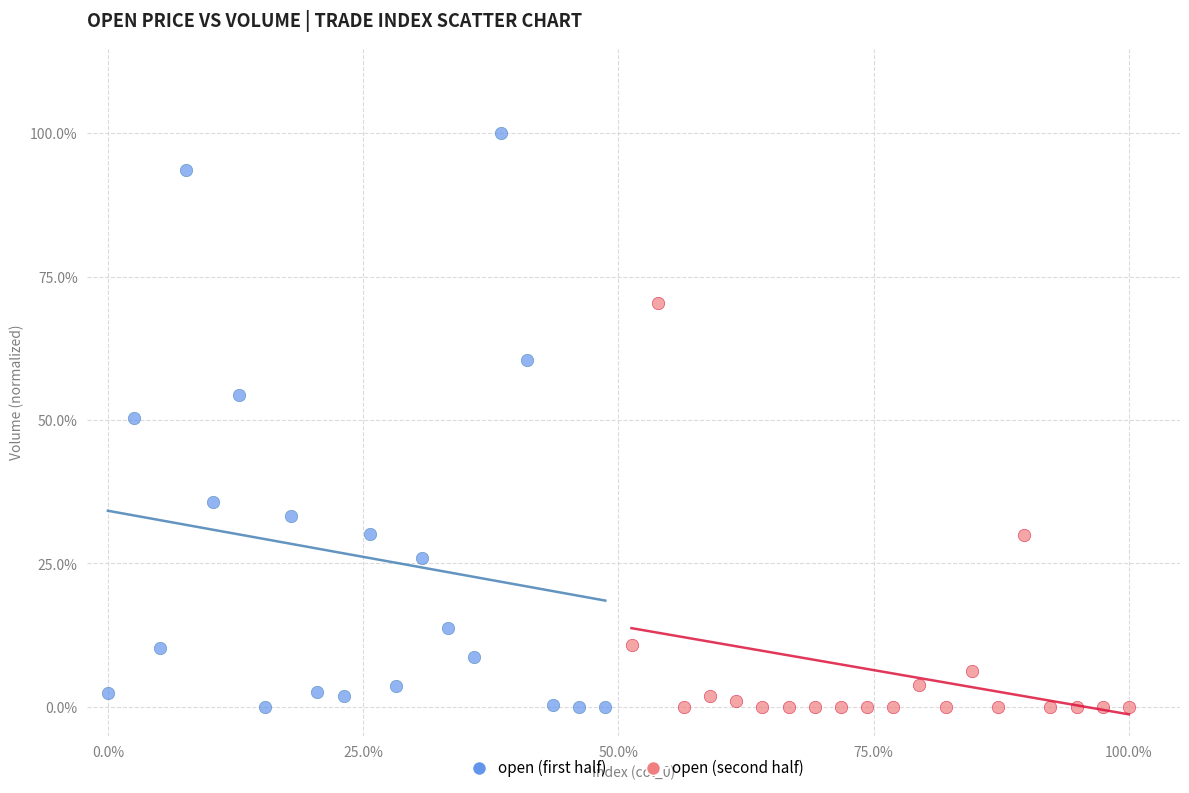

Which series contains the highest Y value?

open (first half)